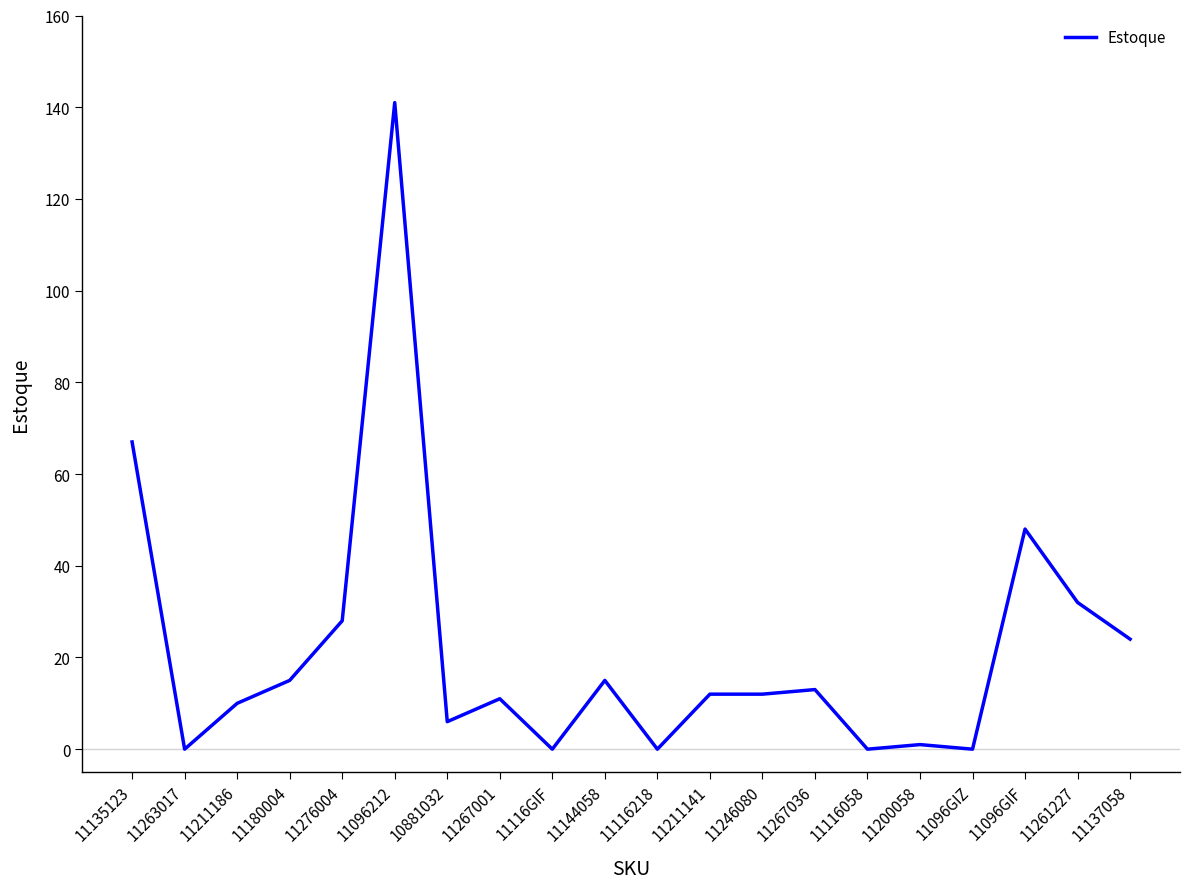

Between 11137058 and 11267001, which is larger?

11137058